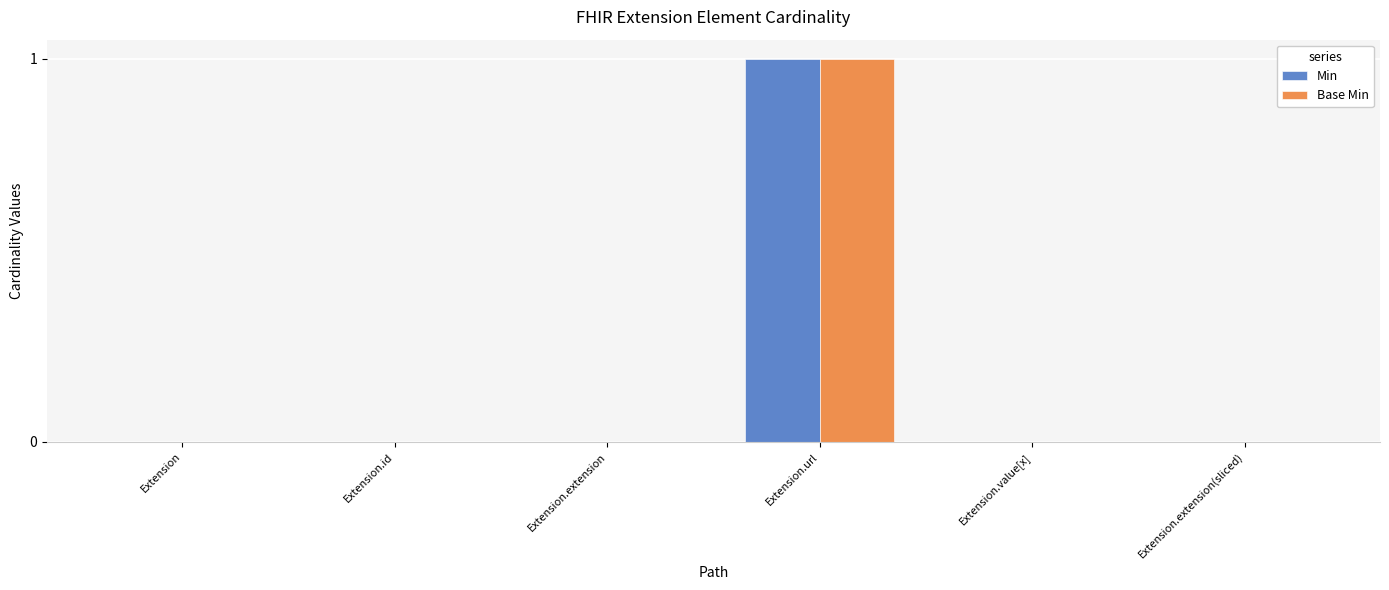

At which category does the chart reach its peak across all series?

Extension.url